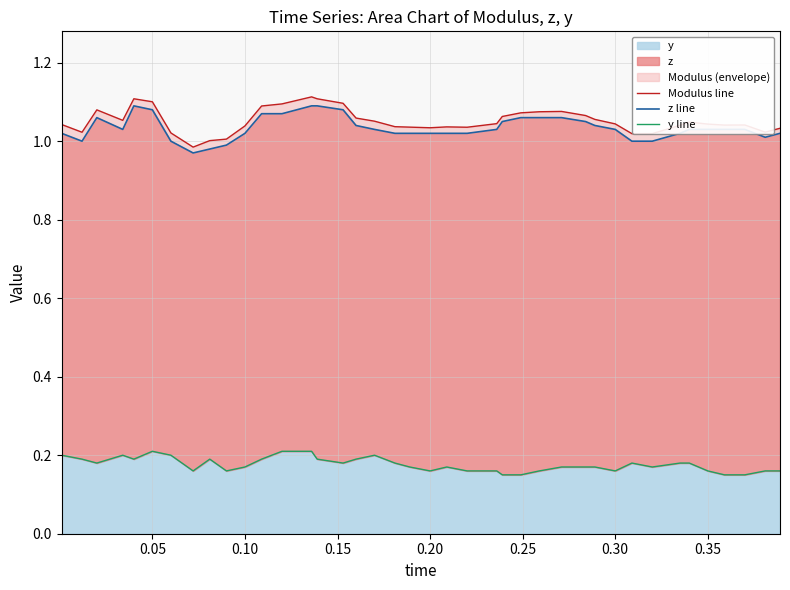

True or false: Modulus line and z line cross at least once.

False